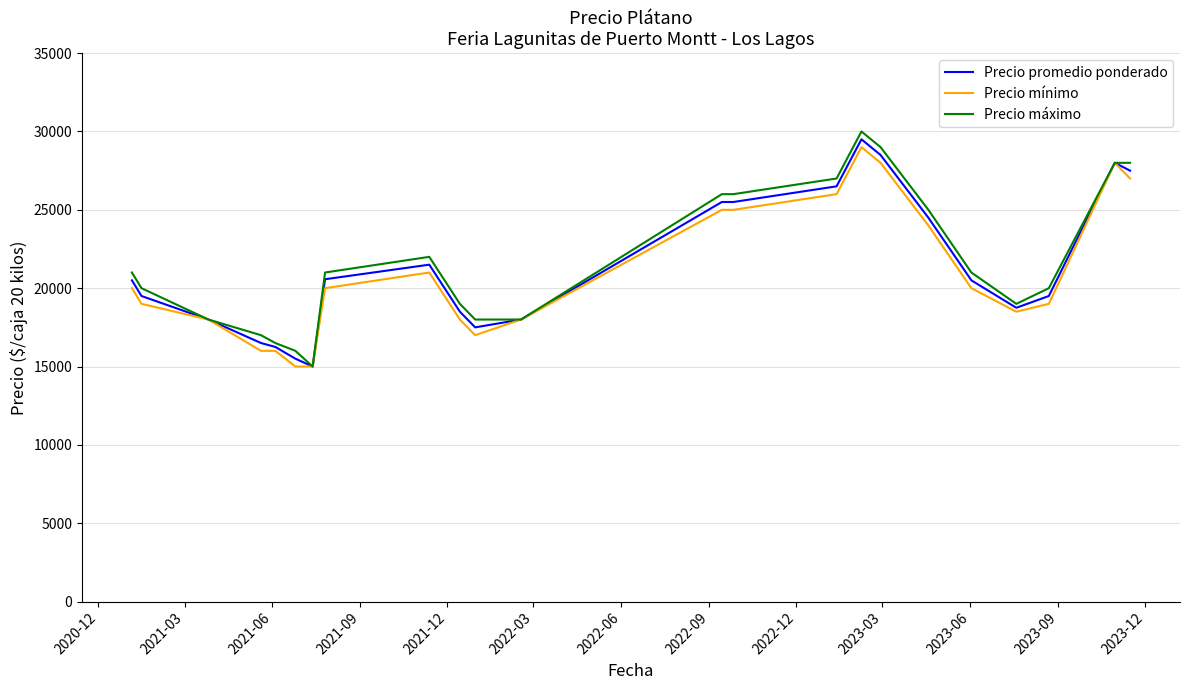

What is the lowest value of the Precio promedio ponderado series?

15000